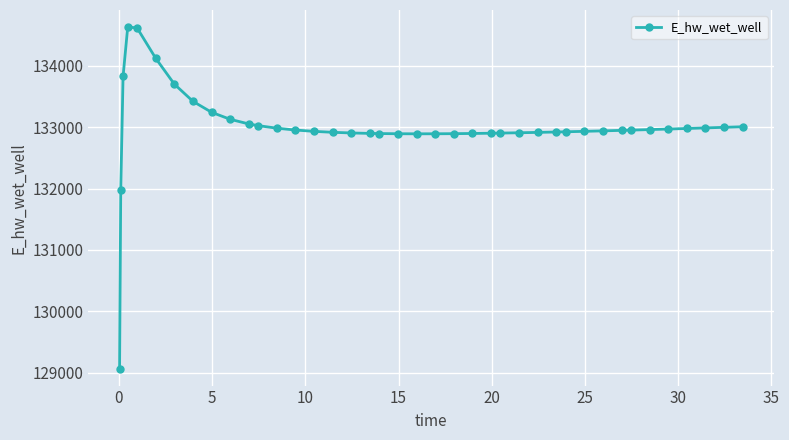

What is the minimum value shown in the chart?

129070.3